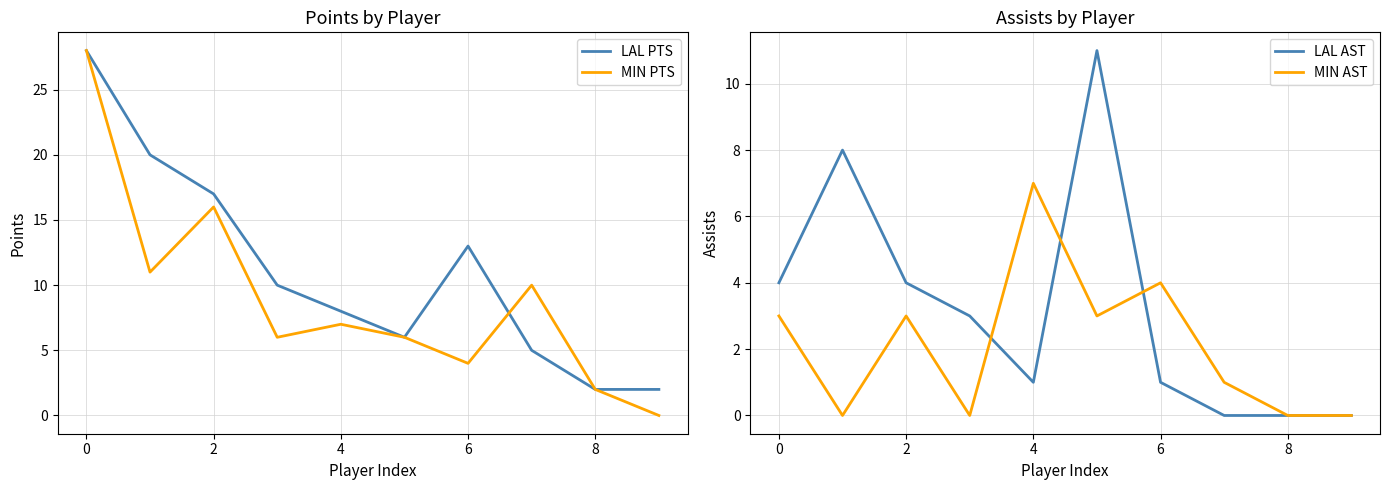

Which category has the highest value in the MIN PTS series?

0